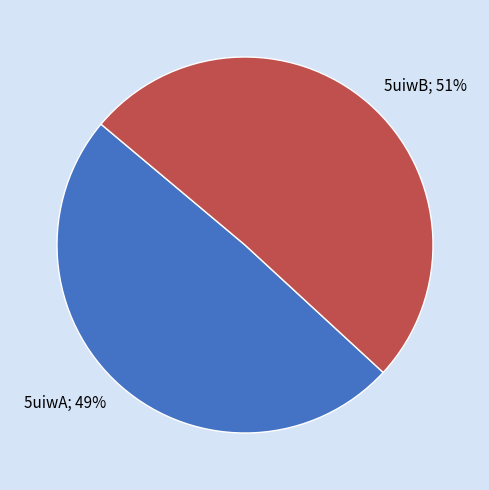

Count the number of slices in the pie.

2